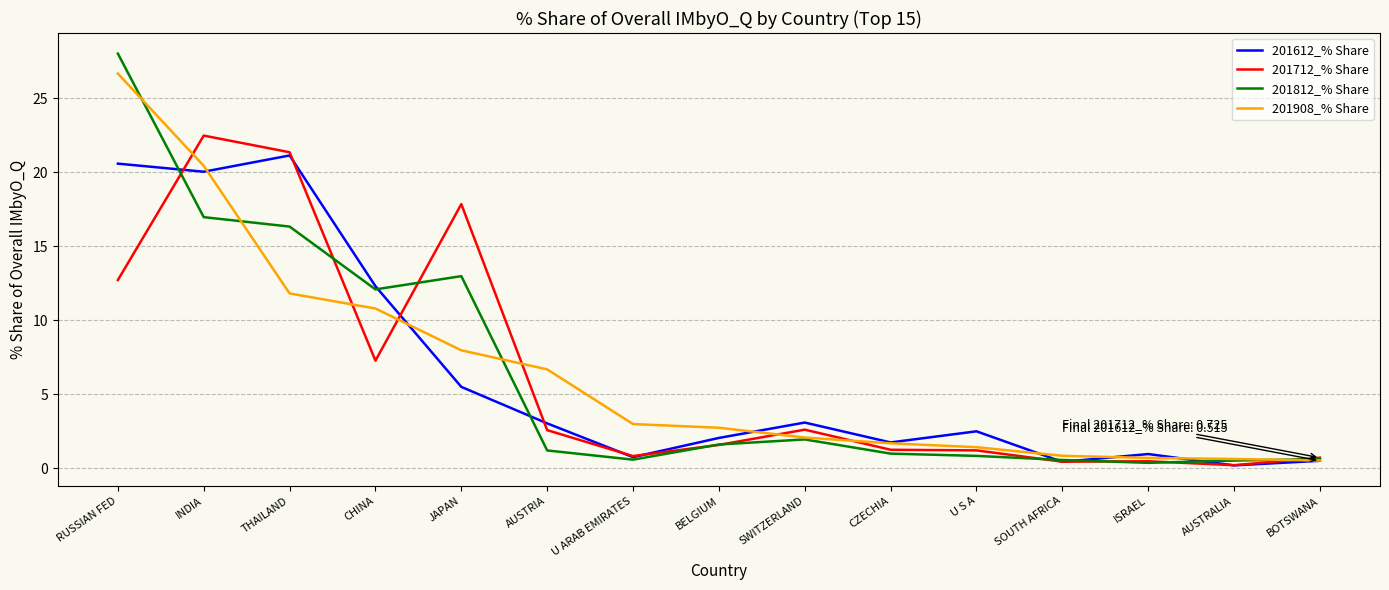

What position from the right is CHINA?

12